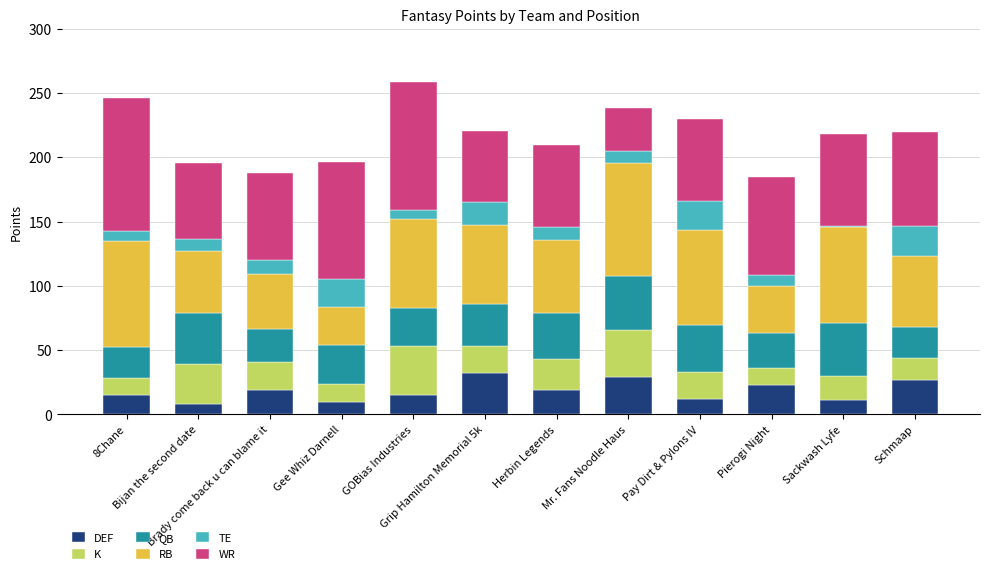

What is the maximum value for DEF?

32.0